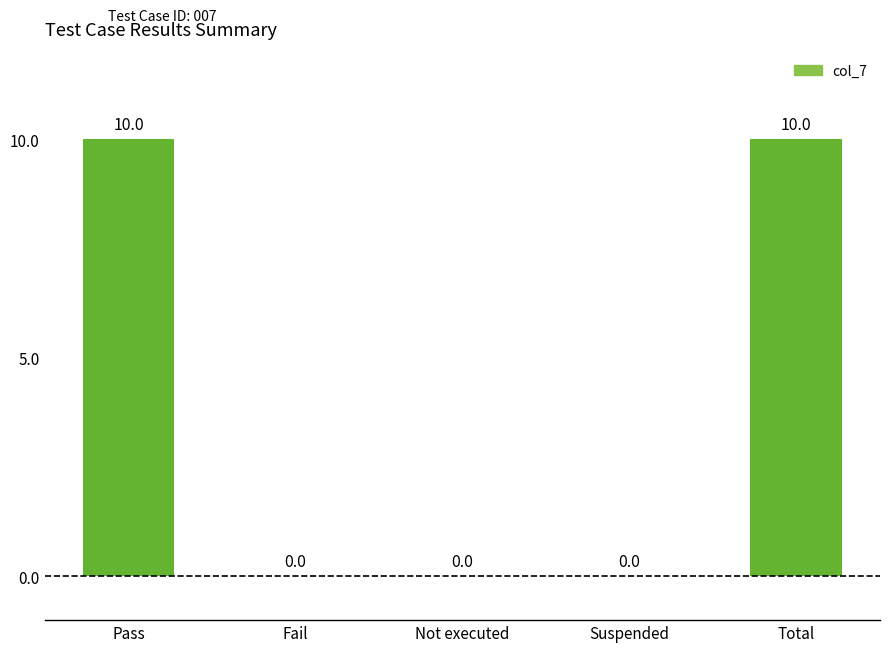

Is it true that the value at Not executed is -6?

False